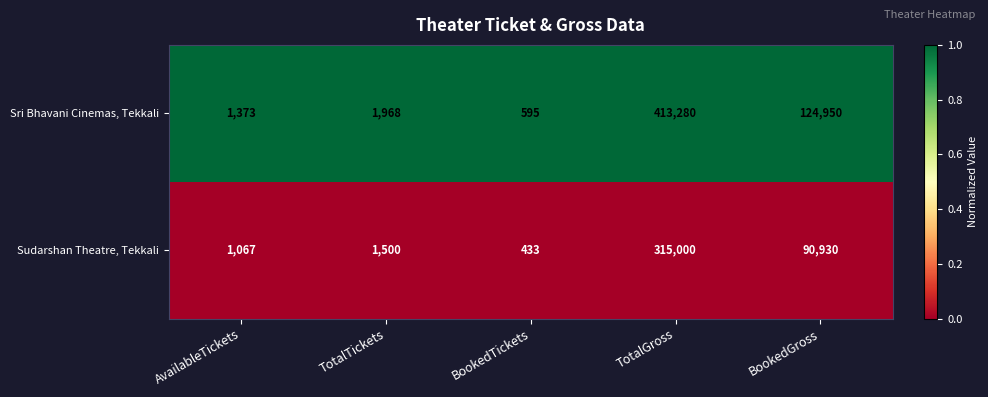

What is the difference between the maximum and second lowest values in the Sudarshan Theatre, Tekkali series?

313933